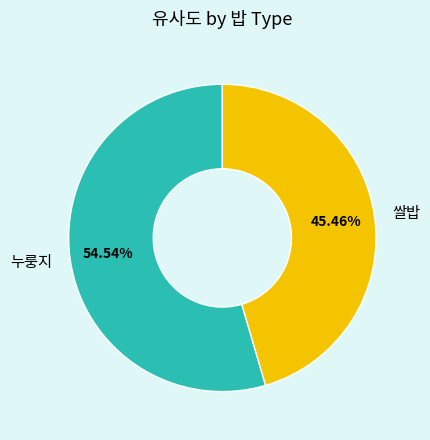

Rank the categories by value from lowest to highest.

쌀밥, 누룽지